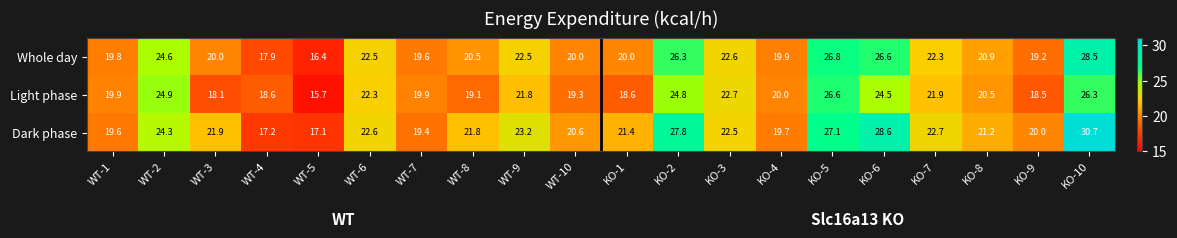

Count the number of data series in this chart.

3